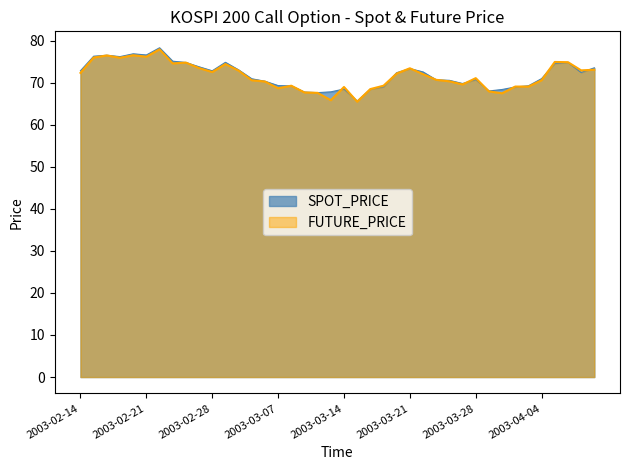

What is the spread (max minus min) of values at 2003-02-14?

0.5